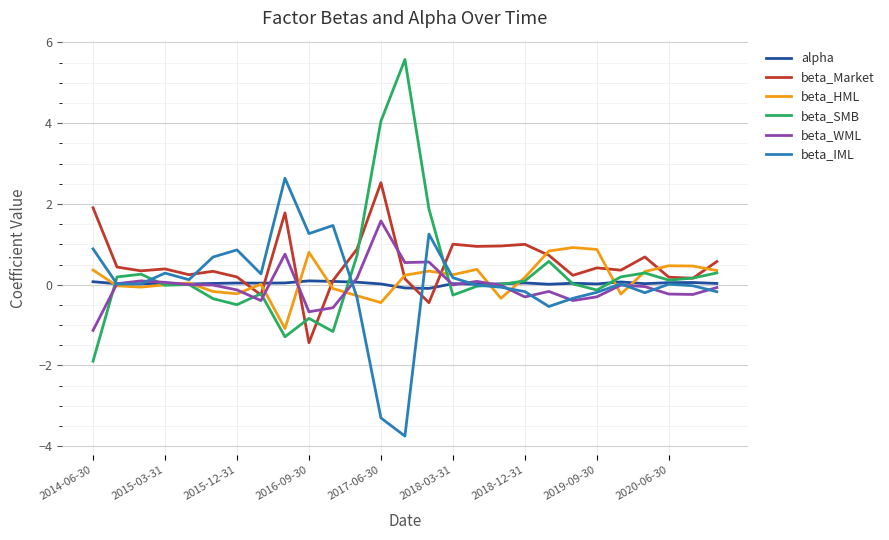

How many series are shown in this chart?

6